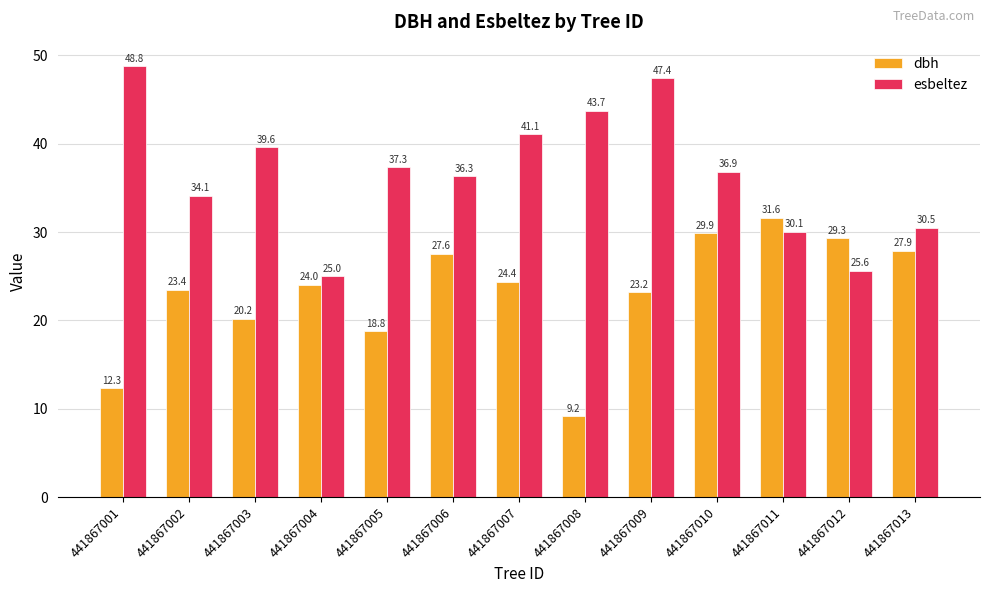

How many bars are there in total?

26